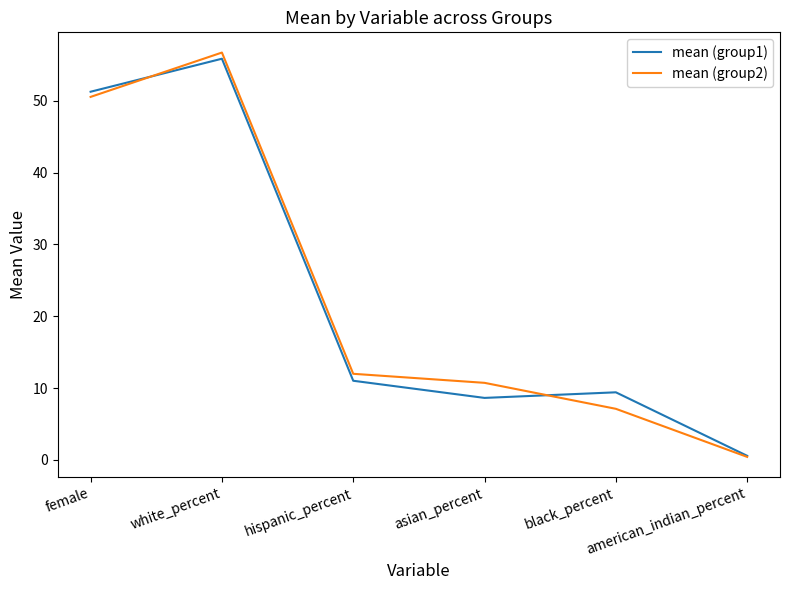

Which series has the largest range (max minus min)?

mean (group2)